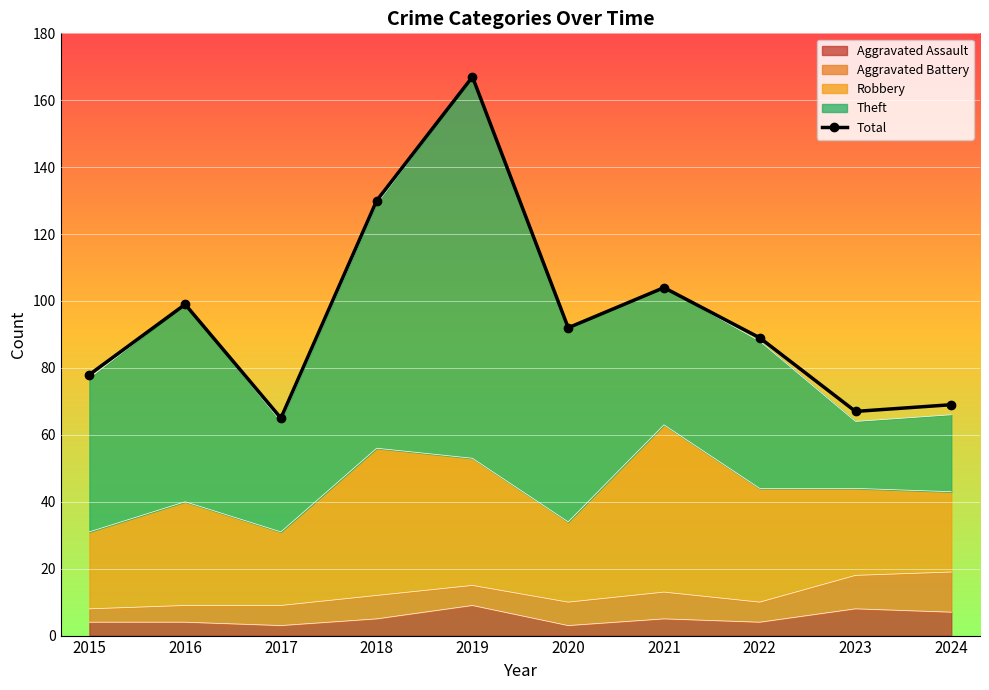

How many points are lower than both their immediate neighbors (excluding endpoints)?

3